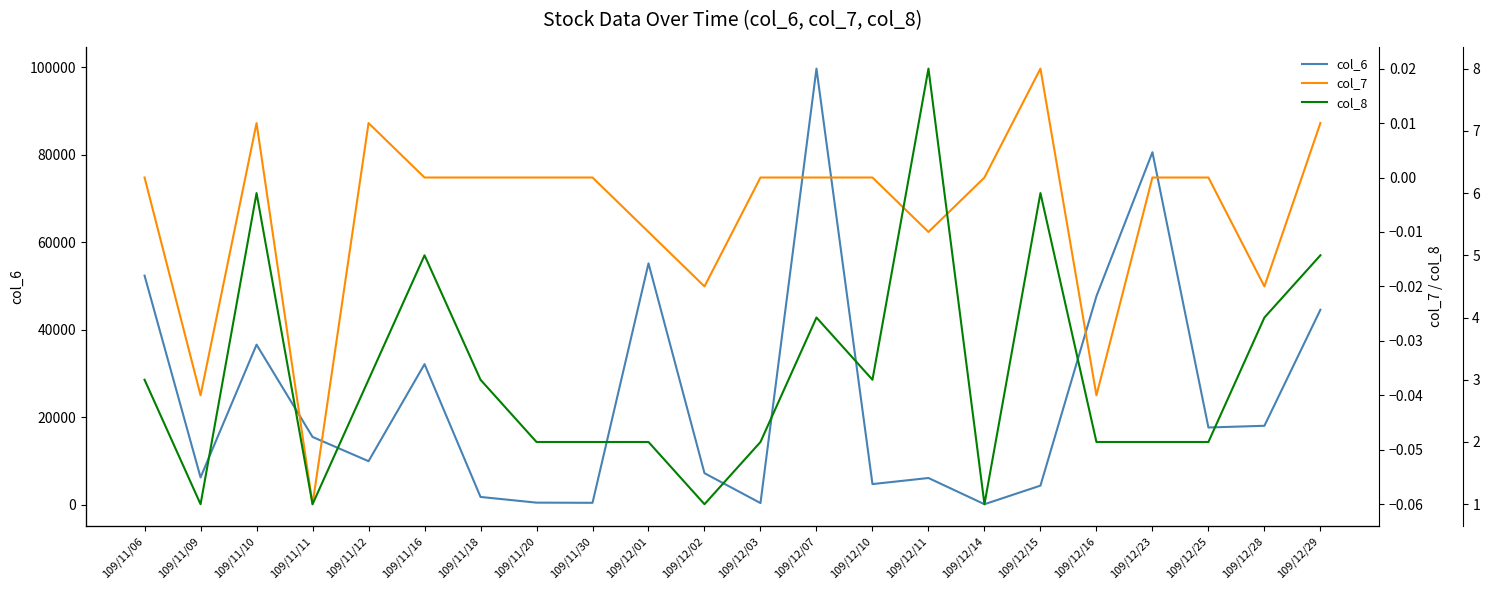

Where is the first local minimum for col_6?

109/11/09